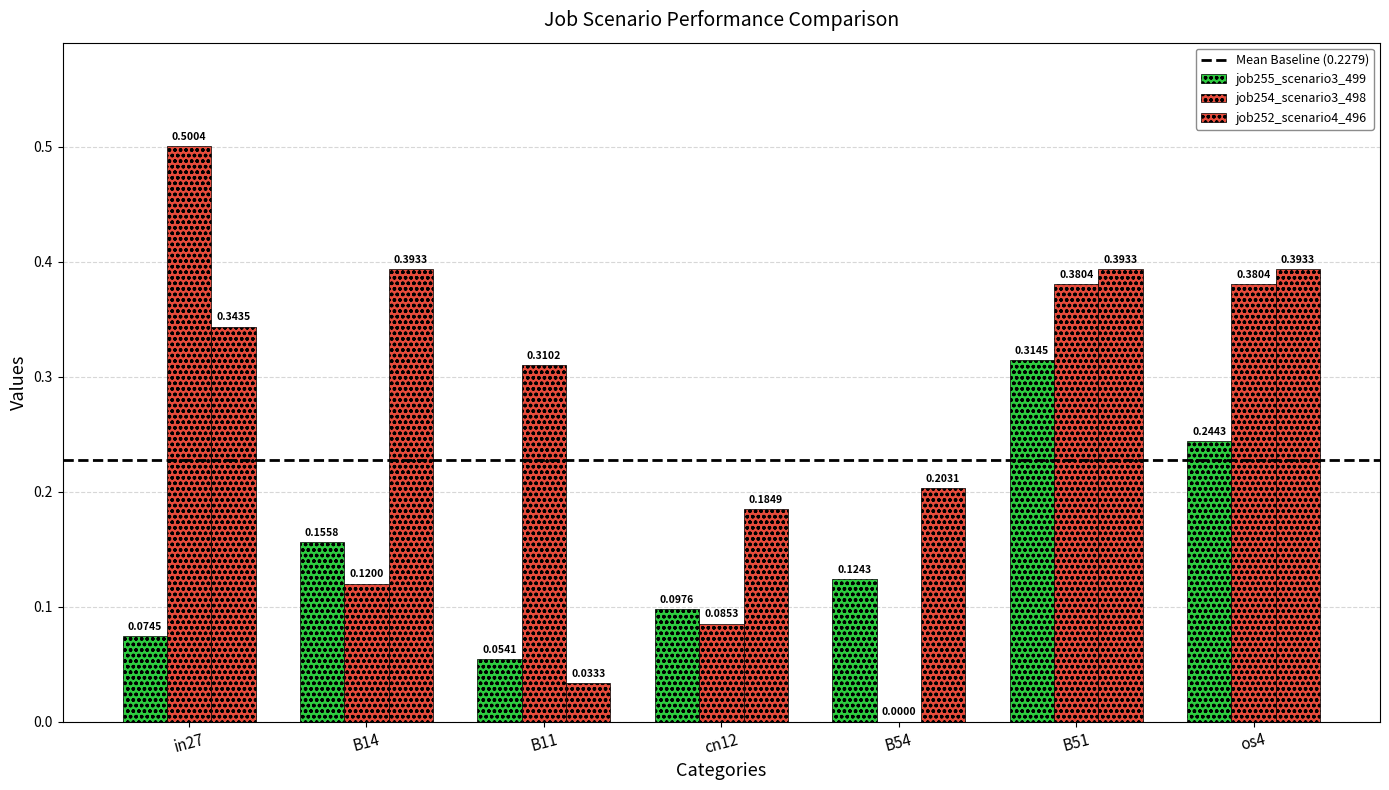

How many job255_scenario3_499 values are between 0 and 1?

7